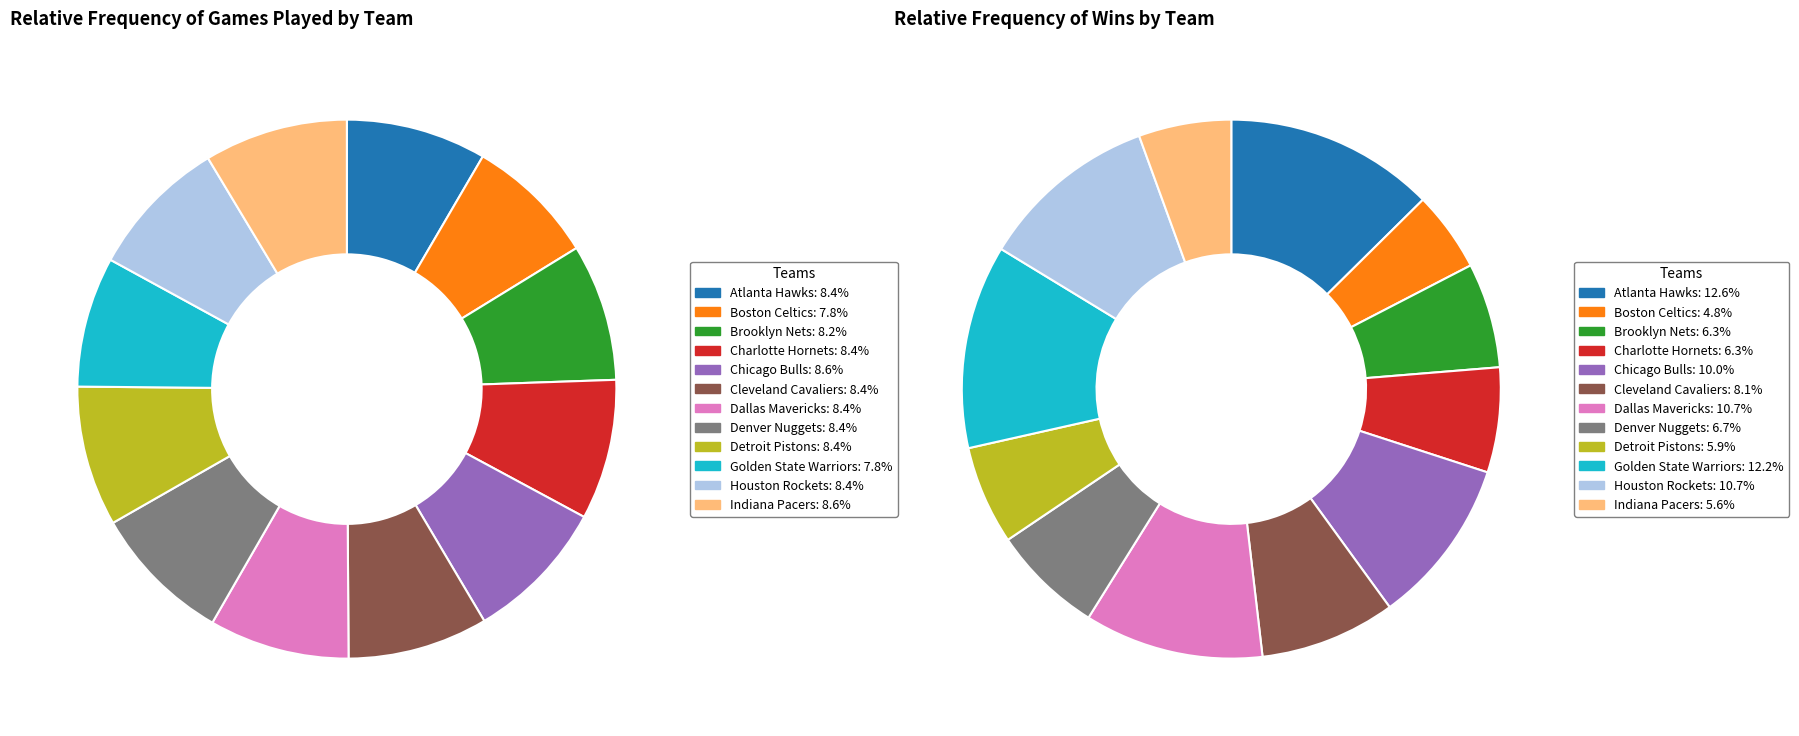

What percentage is the Chicago Bulls slice, to the nearest percent?

9%